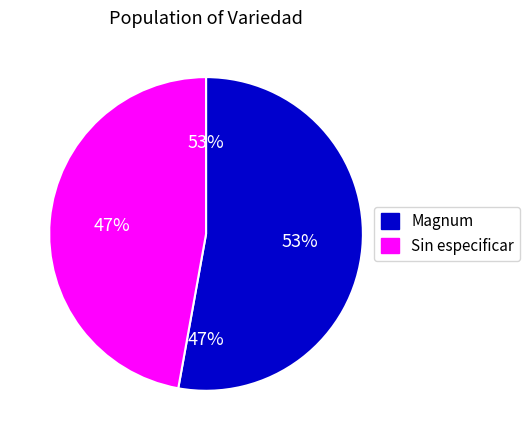

The 12 slice represents 1% of the pie. True or false?

False